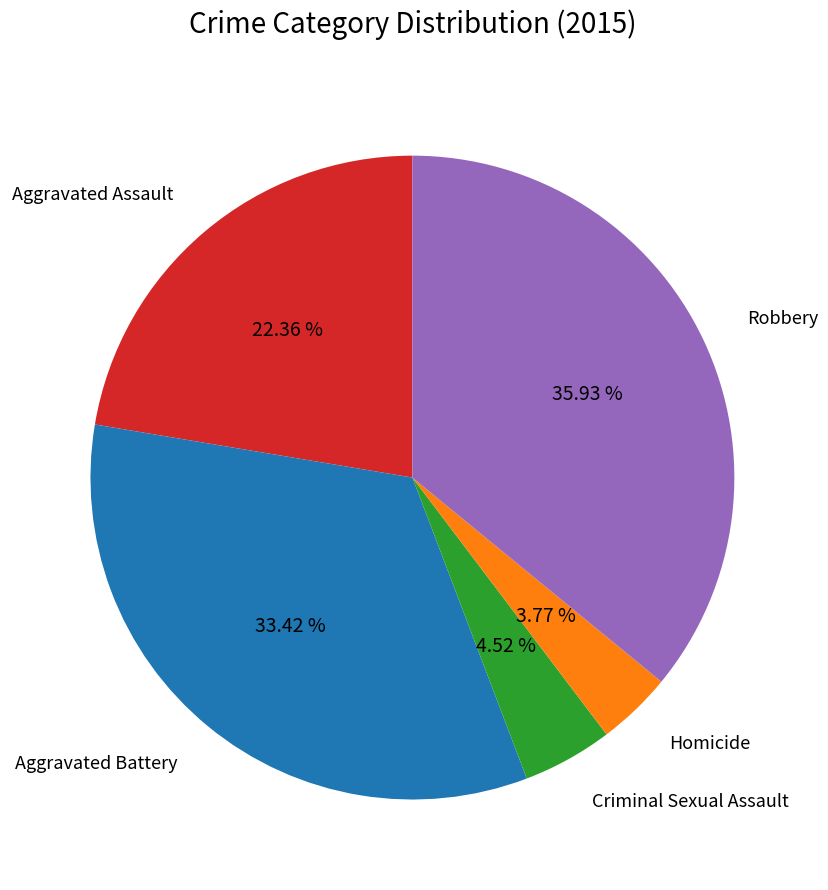

Is there any slice that represents more than half of the pie?

No